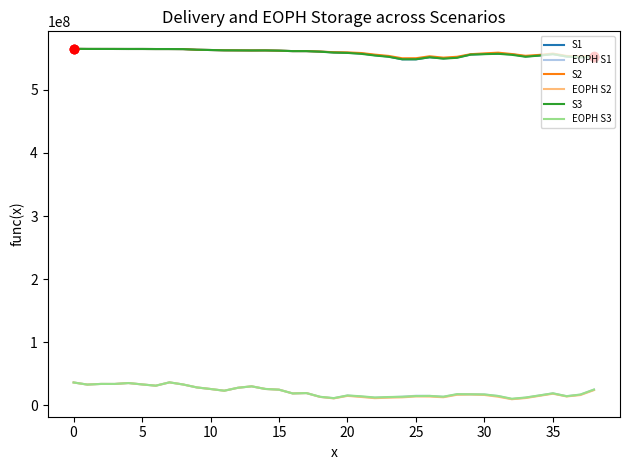

What is the maximum value for S1?

565218279.5